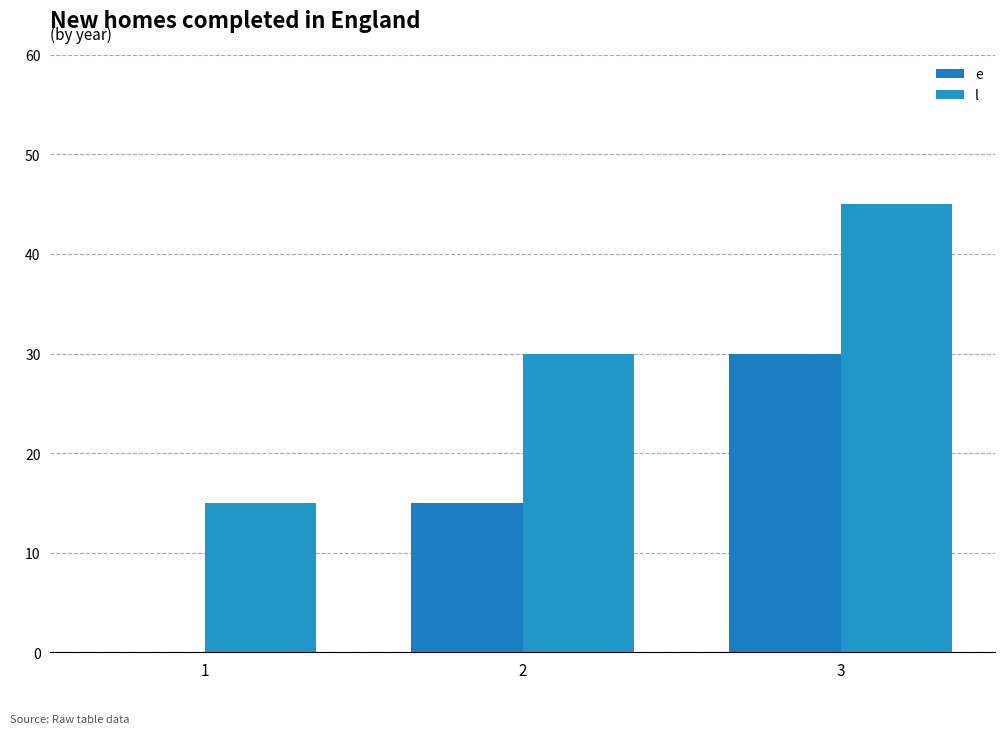

What is the difference between the second highest and minimum values in the l series?

15